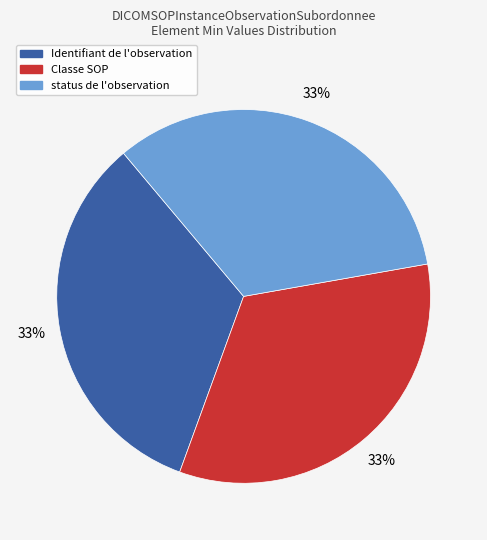

To the nearest percent, what is the average slice percentage?

33%